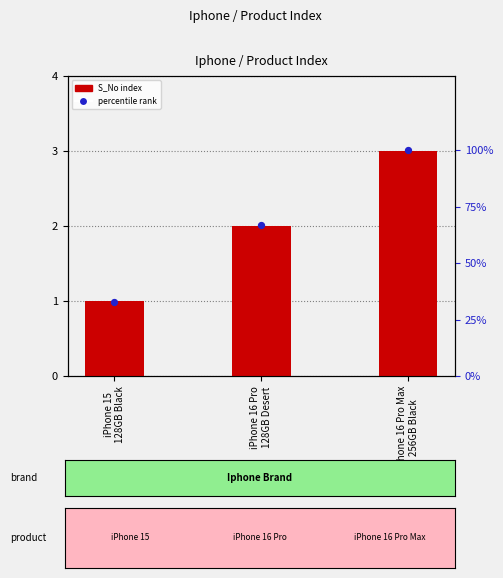

At which category is the sum across all series the highest?

iPhone 16 Pro Max
256GB Black